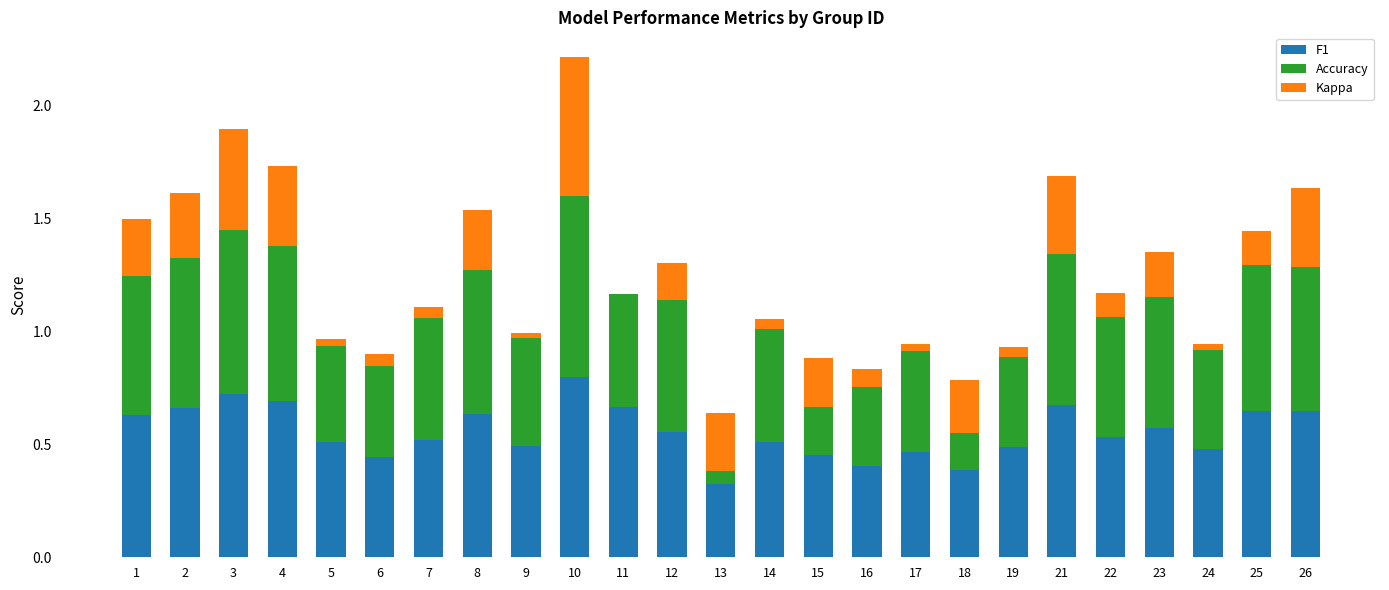

Where is Accuracy nearest to the value 0?

13